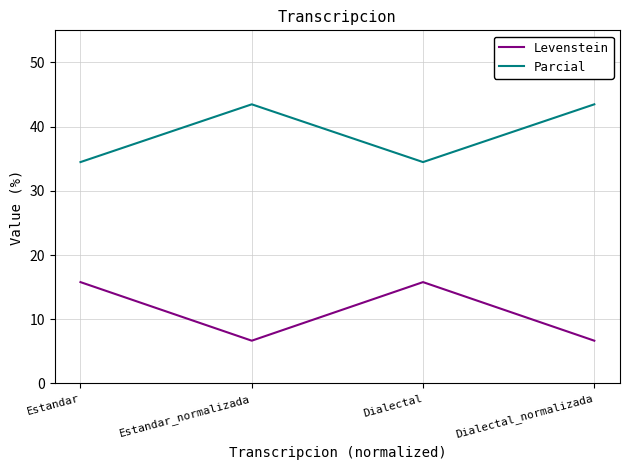

At which category does Parcial reach its first local peak?

Estandar_normalizada